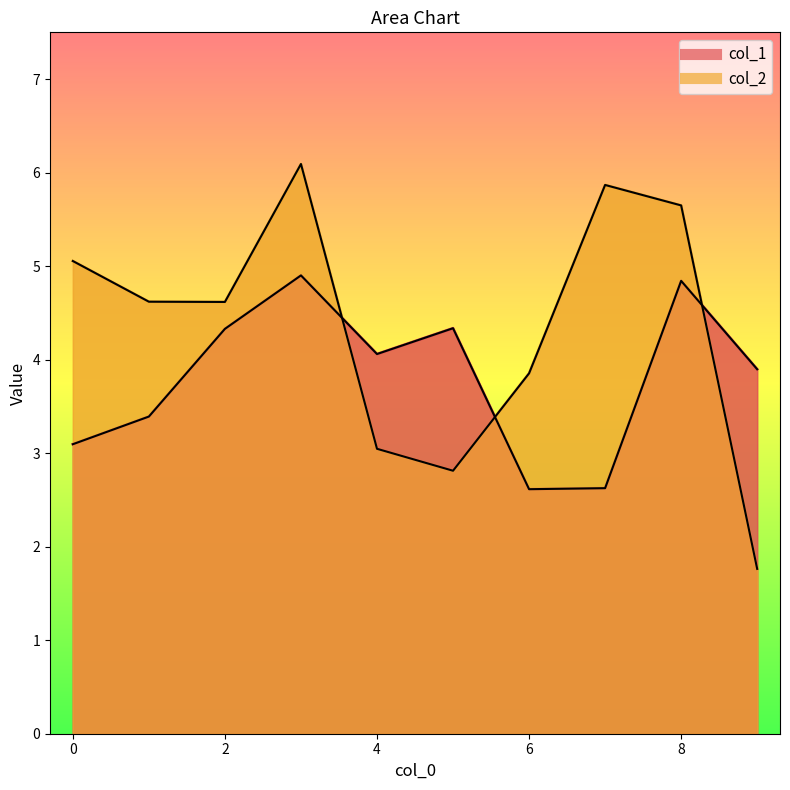

At which category does col_2 reach its first local valley?

2